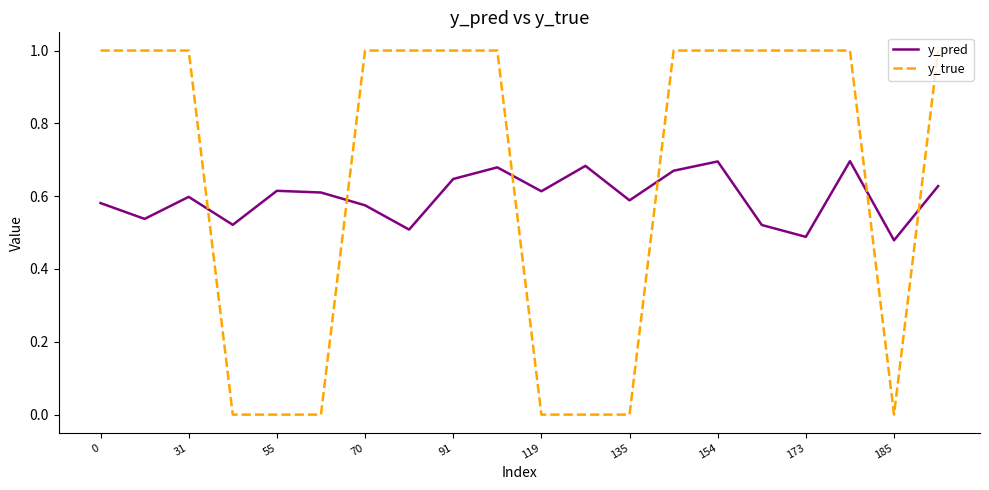

What is the difference between the maximum and minimum values in the y_true series?

1.0